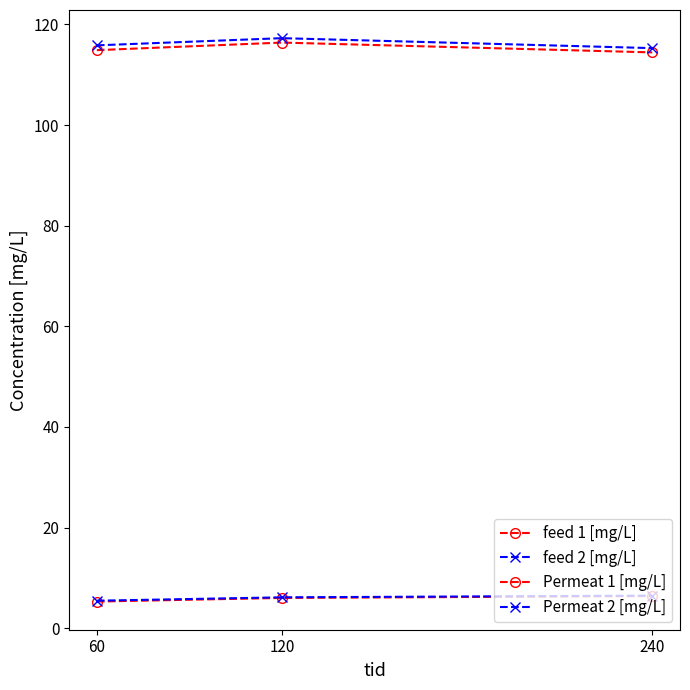

What is the difference between the maximum and minimum values in the feed 2 [mg/L] series?

2.0